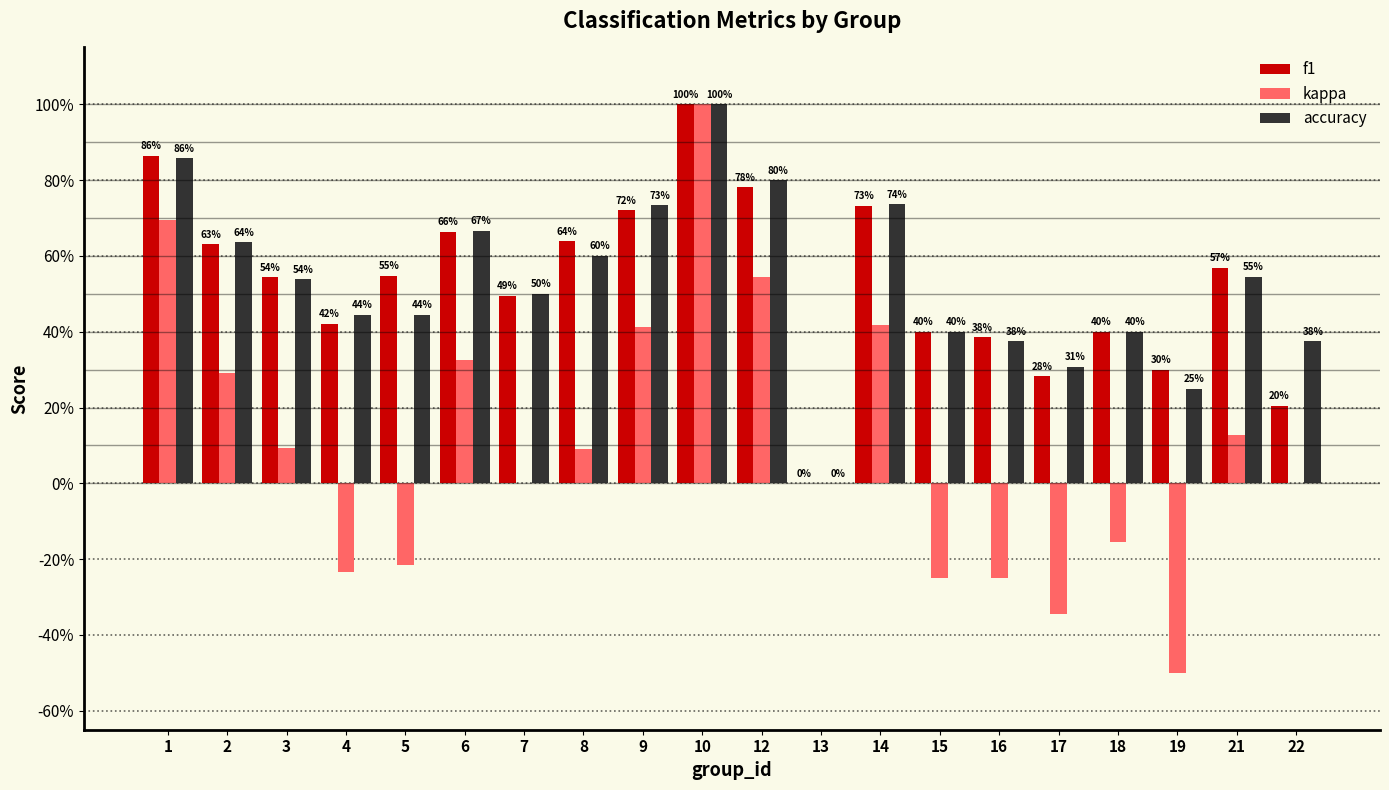

Between 2 and 5, which is larger?

2